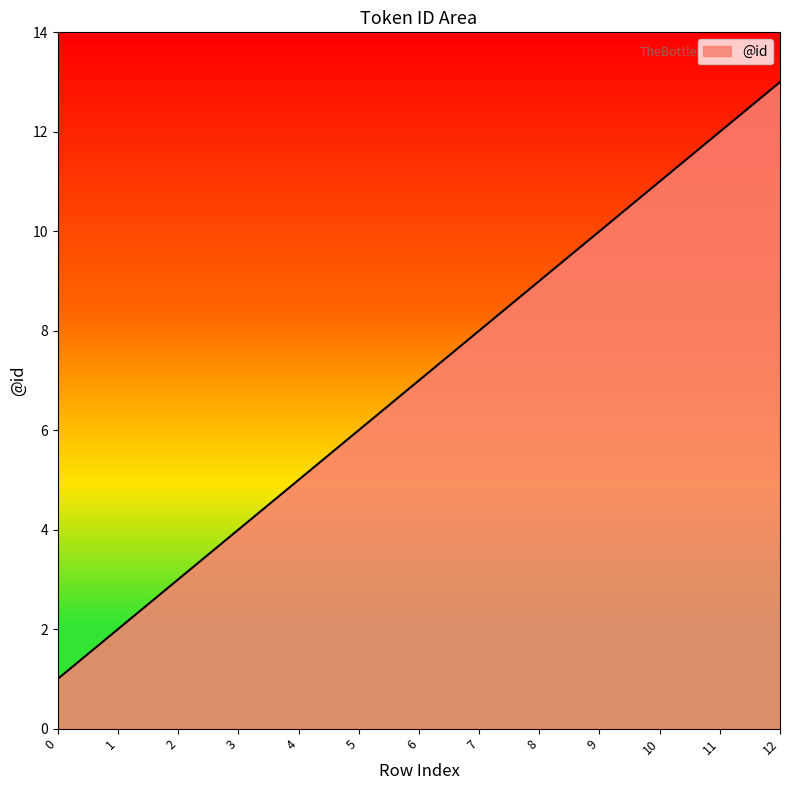

Rank the categories by value from highest to lowest.

12, 11, 10, 9, 8, 7, 6, 5, 4, 3, 2, 1, 0